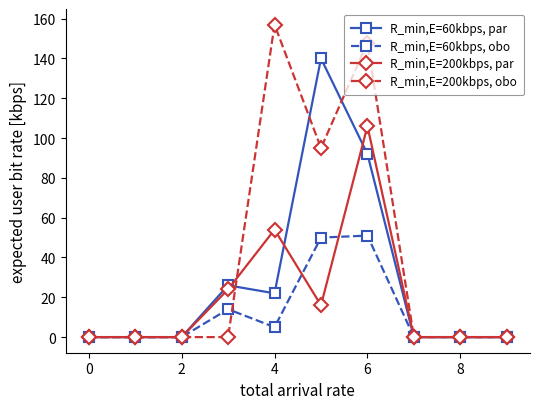

List the series in order of their overall mean, lowest first.

R_min,E=60kbps, obo, R_min,E=200kbps, par, R_min,E=60kbps, par, R_min,E=200kbps, obo